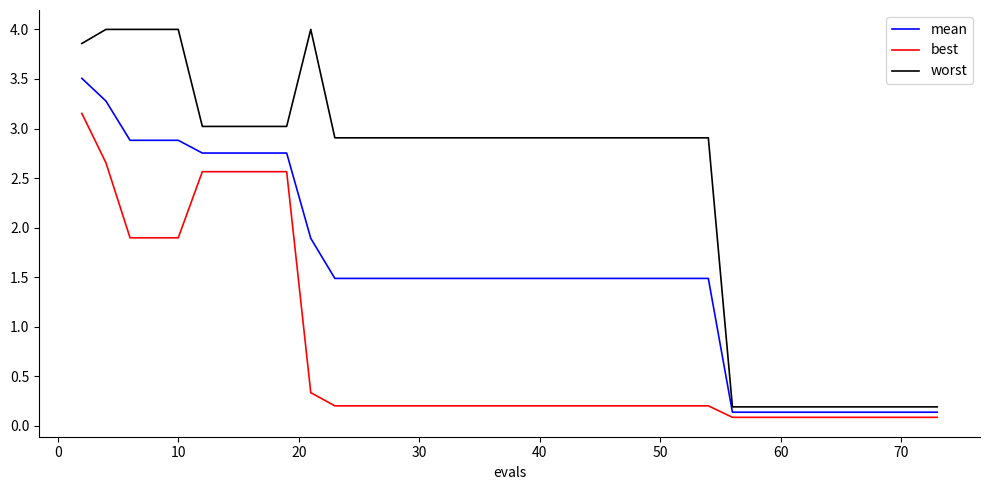

Which series has the largest total across all categories?

worst